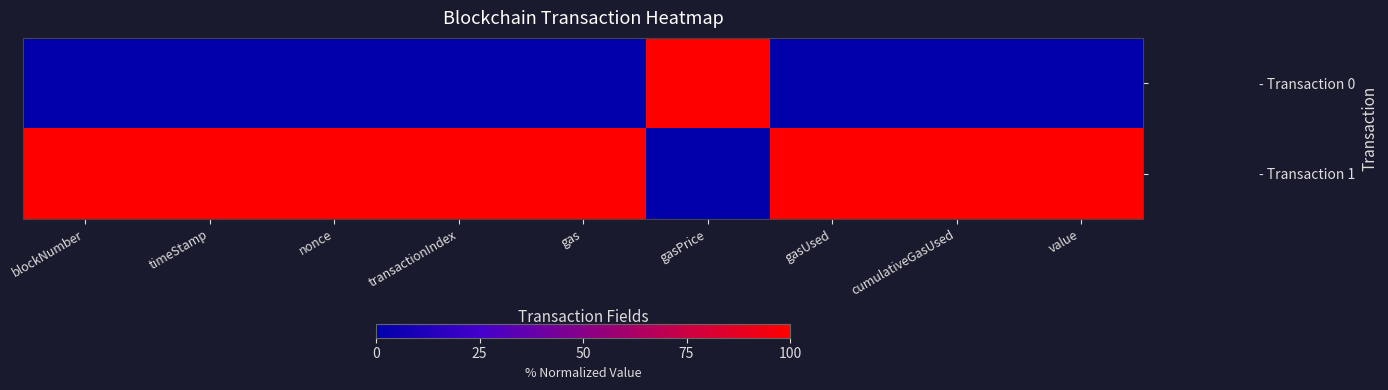

At which category is the sum across all series the highest?

blockNumber